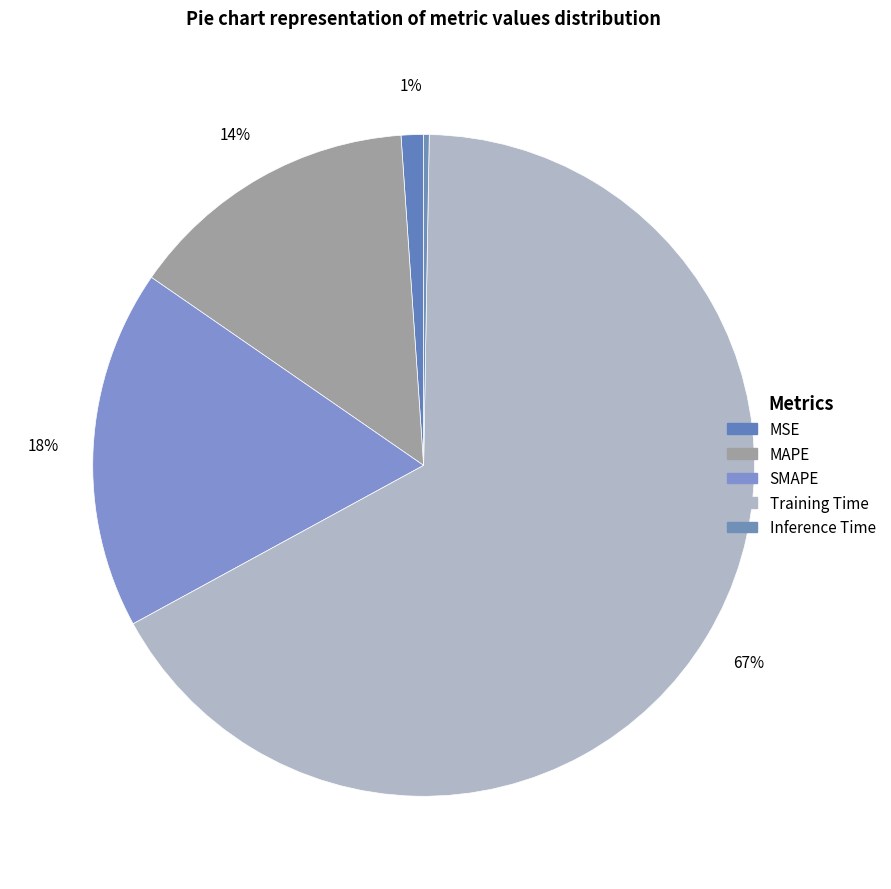

Which category accounts for the majority?

Training Time